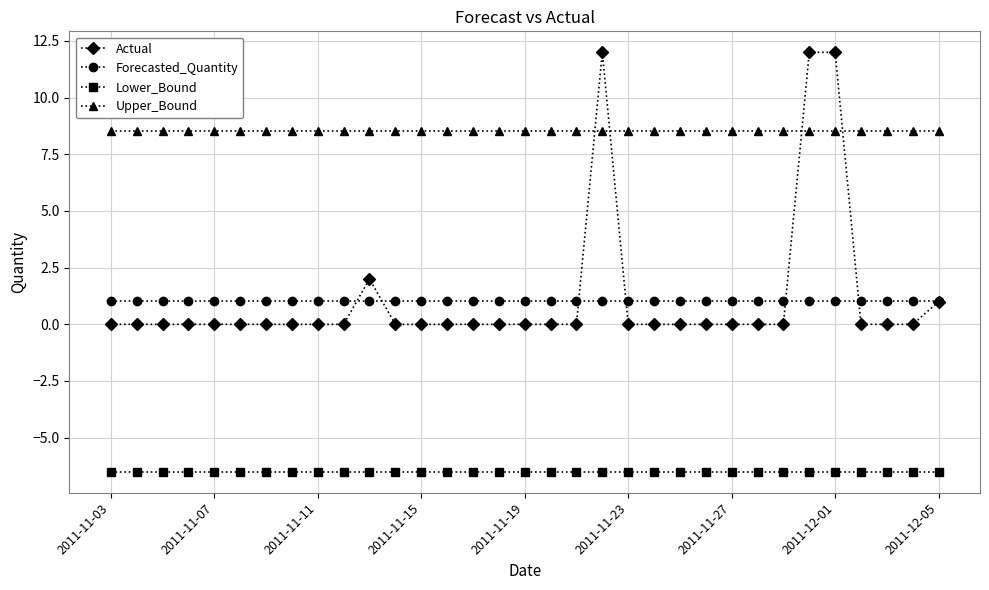

Which series has the largest range (max minus min)?

Actual